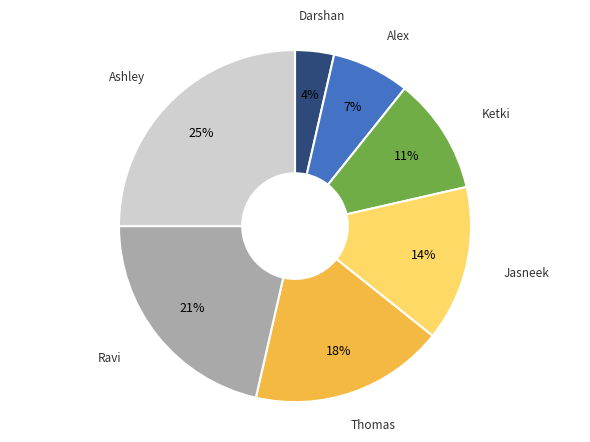

What percentage is the Jasneek slice, to the nearest percent?

14%